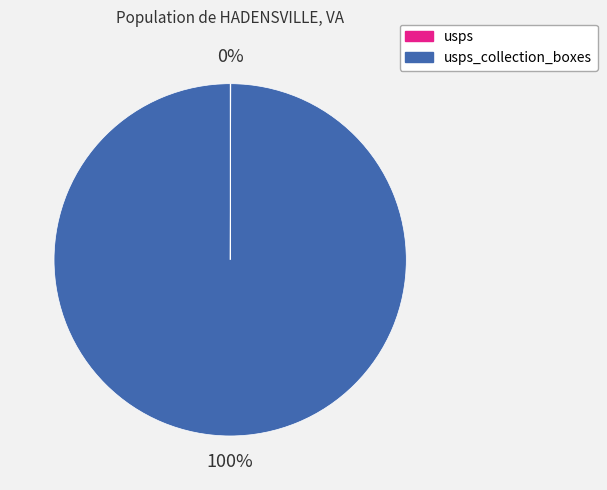

To the nearest percent, what is the difference between the largest and smallest slice percentages?

100%